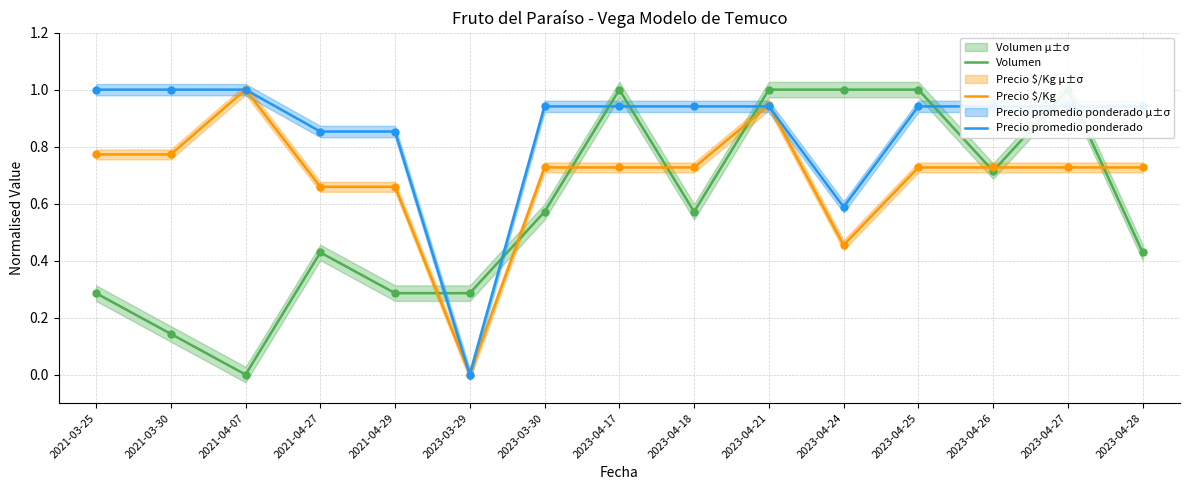

Is the value of Precio promedio ponderado at 2023-04-21 greater than the value of Precio $/Kg at 2023-04-24?

Yes